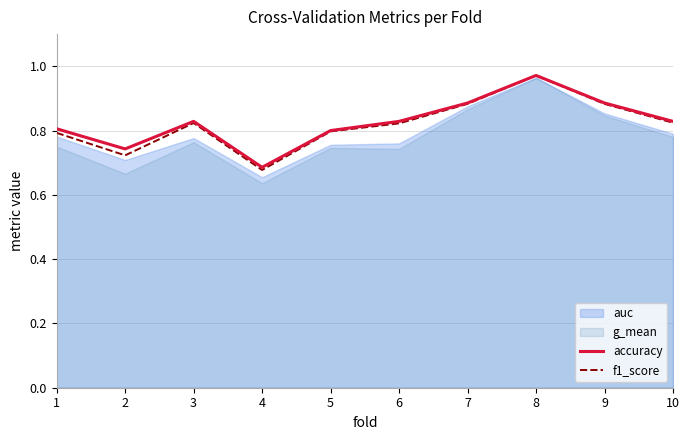

At how many categories does at least one series exceed 0?

10